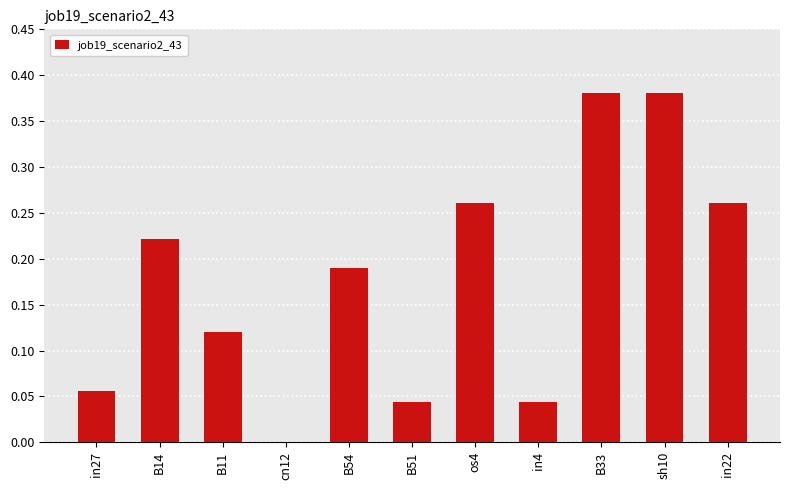

At which label is the value closest to 0?

cn12